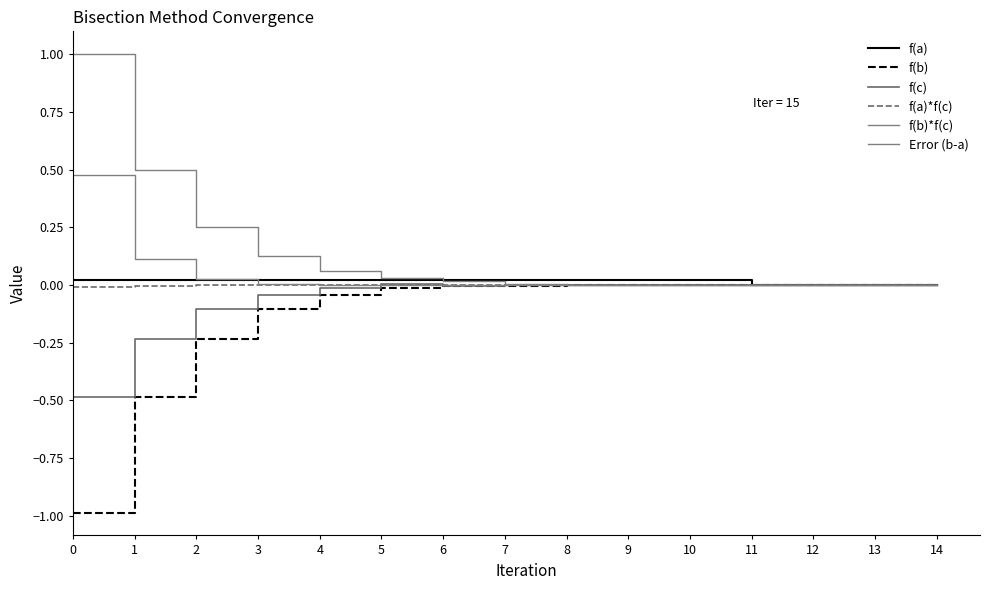

The f(c) series shows 0.0 at 9. True or false?

True